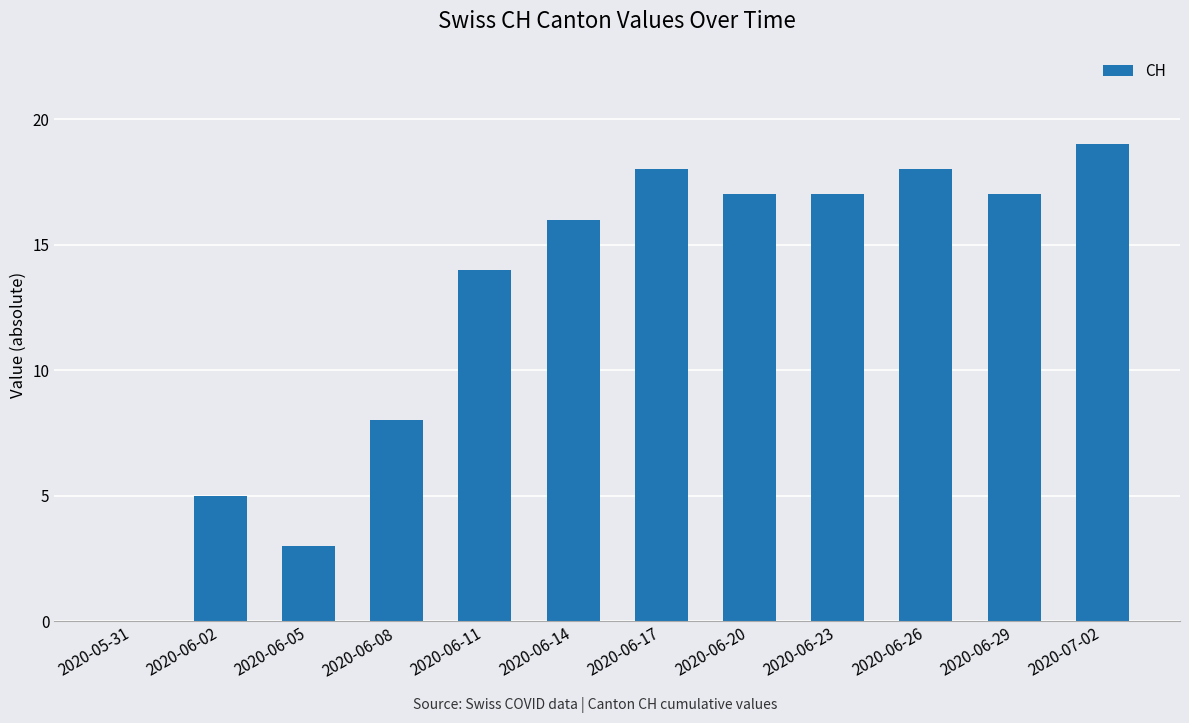

Which has a higher value, 2020-06-11 or 2020-06-08?

2020-06-11